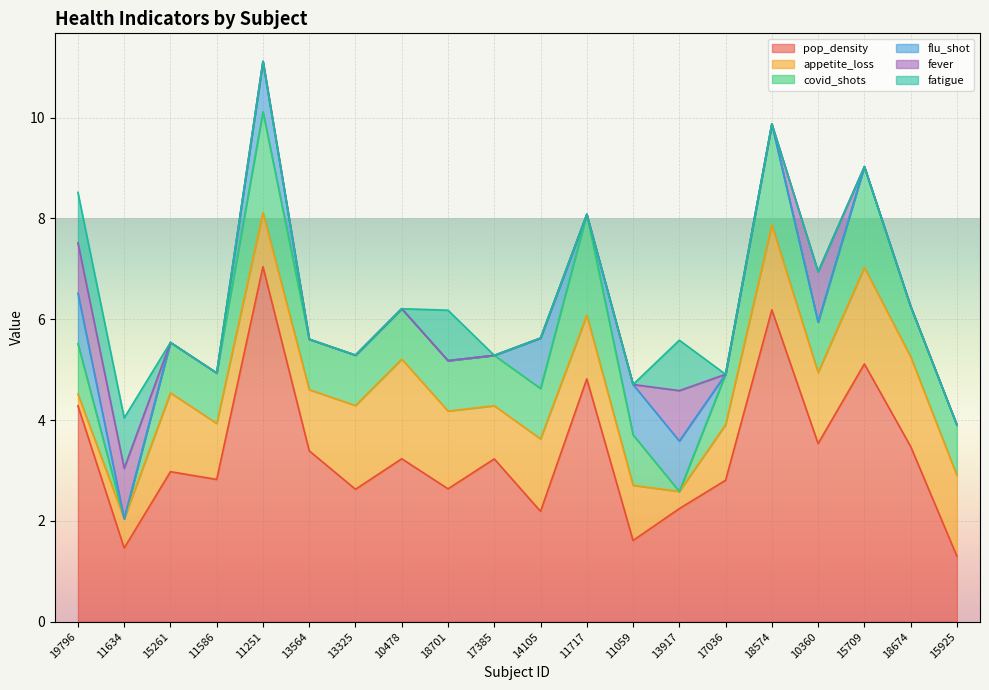

What is the difference between the highest and lowest values at 11586?

2.8